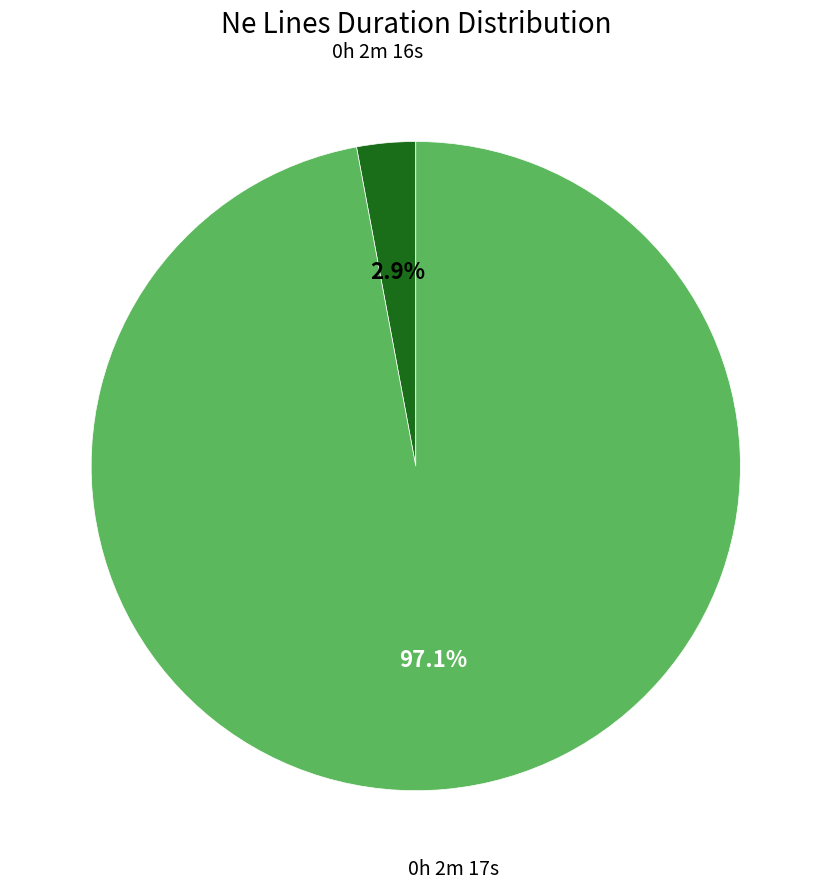

Is there a majority slice in this chart?

Yes